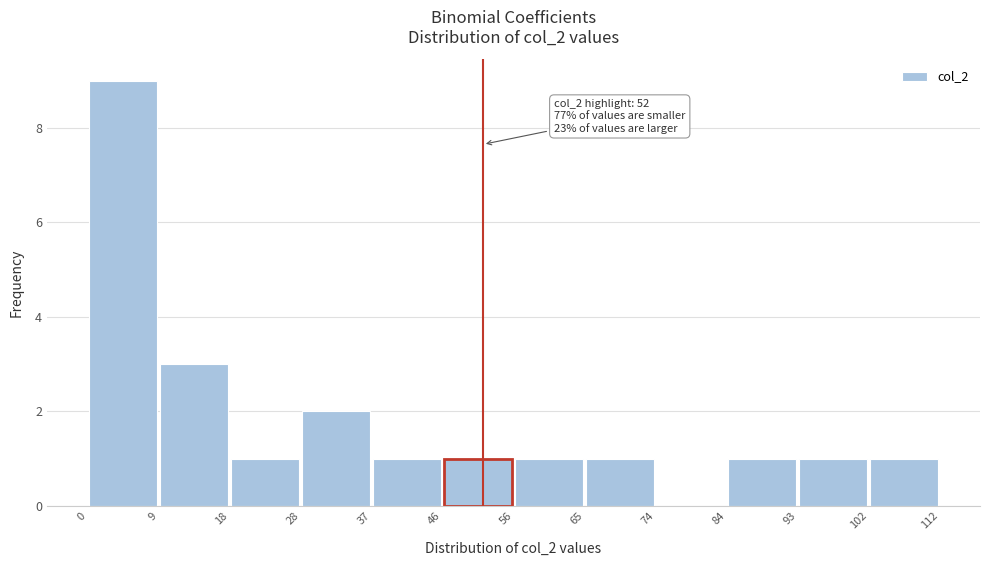

Over which range of the x-axis is the bar tallest?

0 to 9